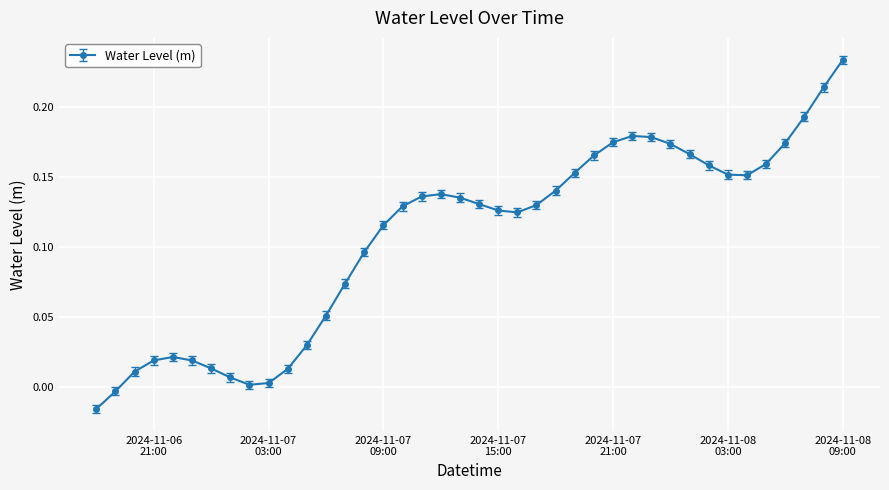

What is the sum of all values?

4.3